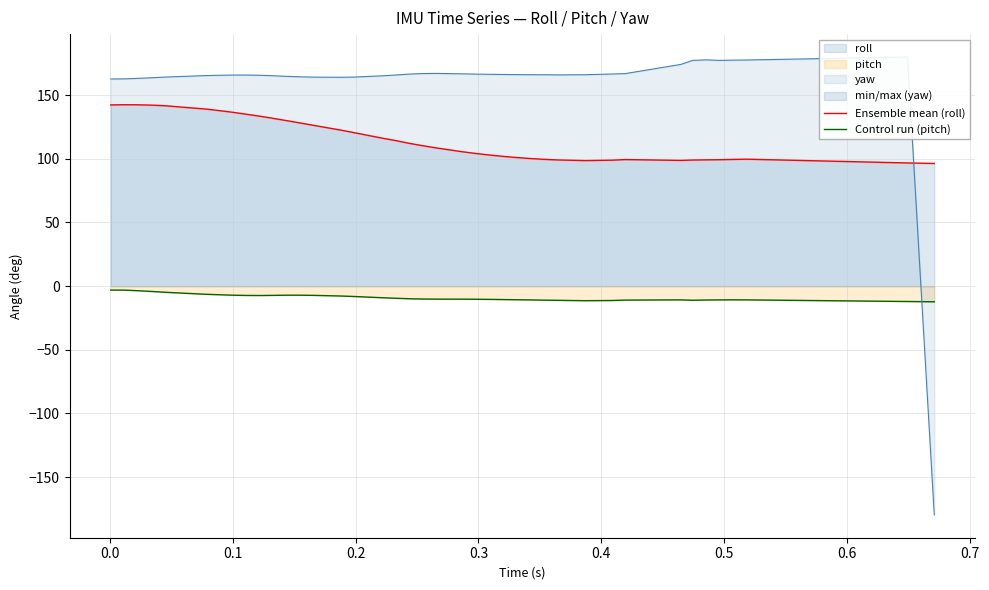

The yaw series shows 267.4 at 11. True or false?

False